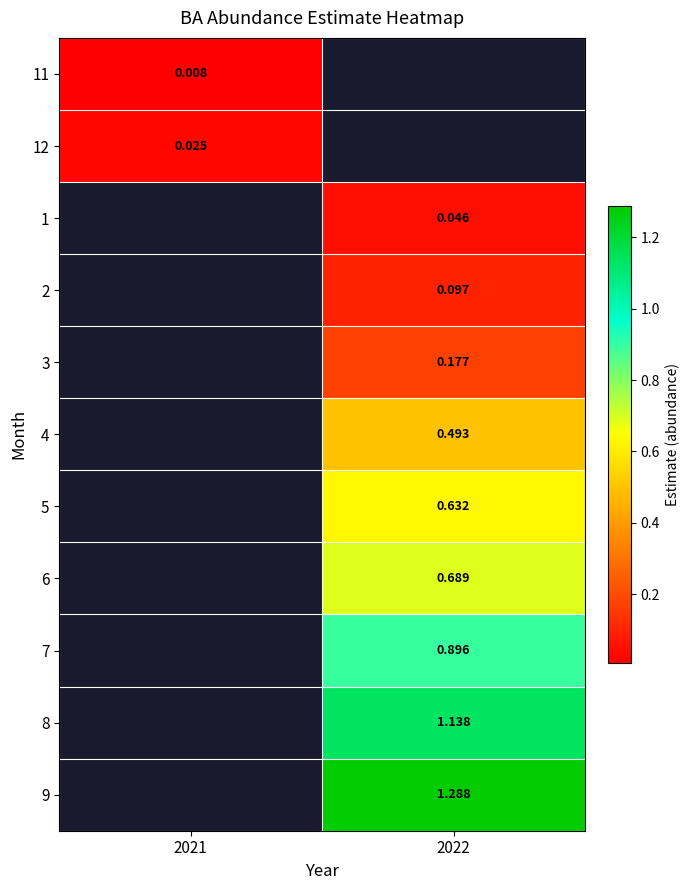

Rank the categories by 11 value from lowest to highest.

2021, 2022